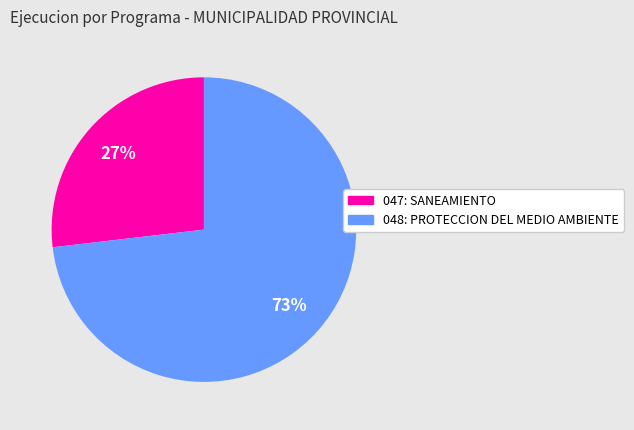

What is the ratio of the value at 048: PROTECCION DEL MEDIO AMBIENTE to the value at 047: SANEAMIENTO?

2.7